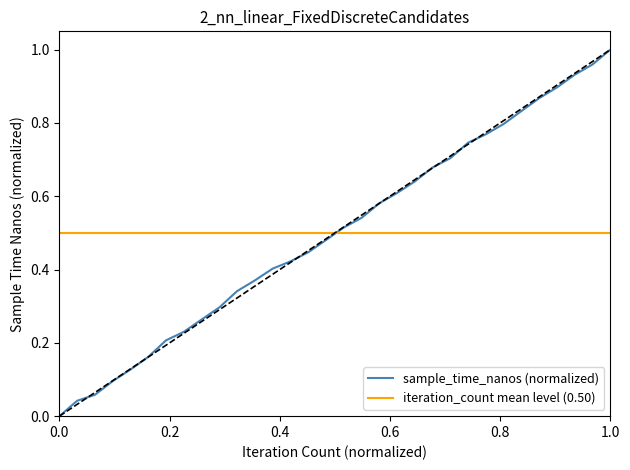

Is it true that the value at 0.4 is 0.0?

False